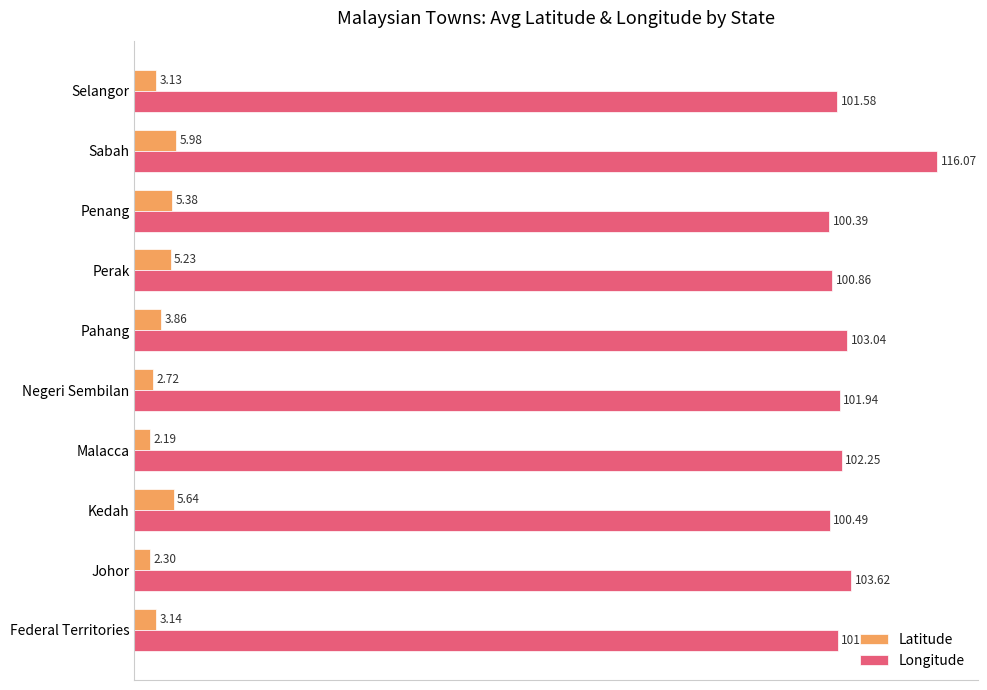

What is the difference between the maximum and minimum values in the Latitude series?

3.8